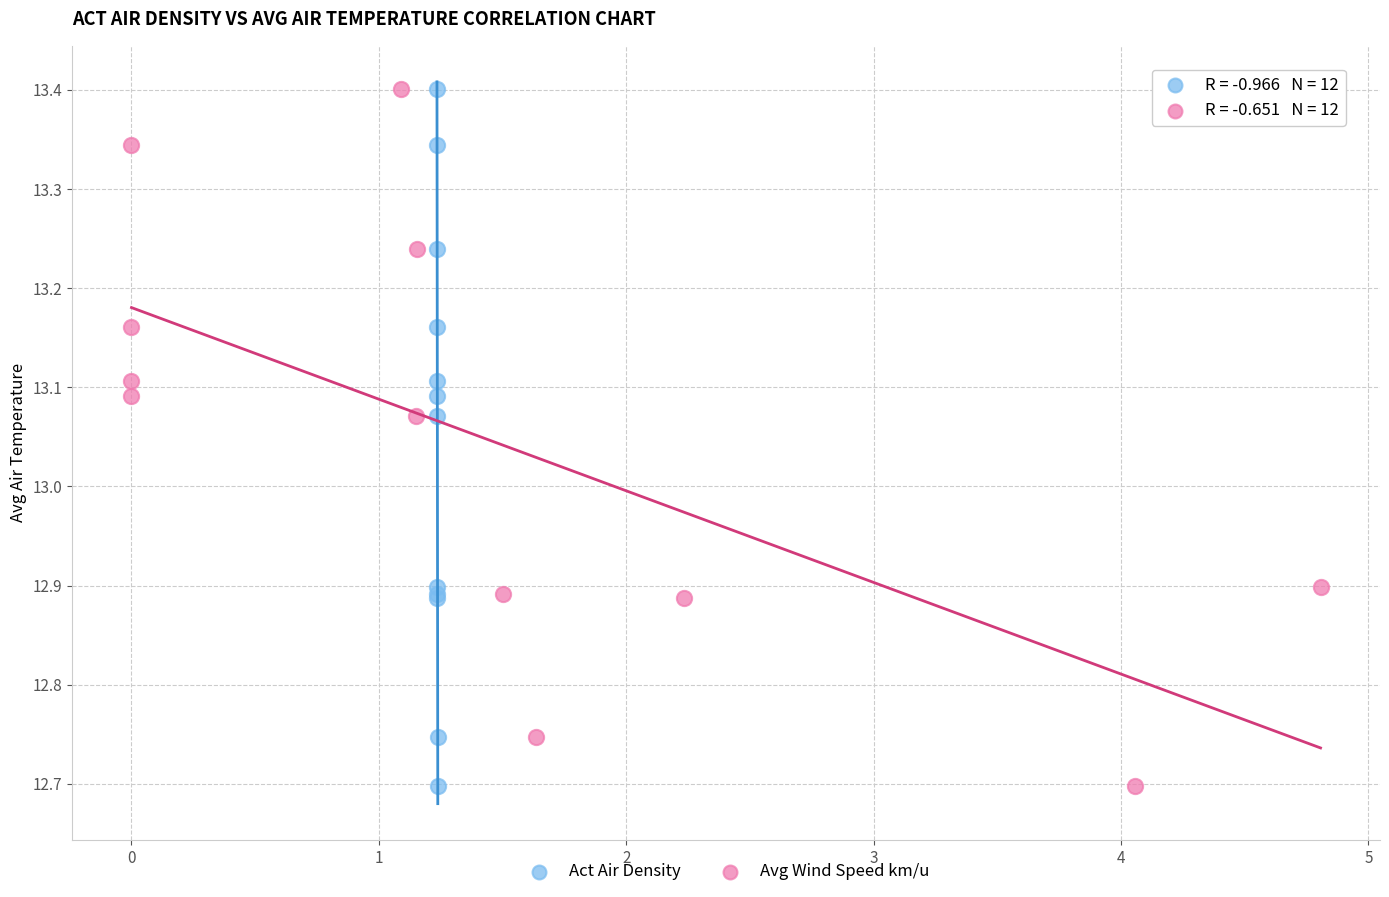

What are all the series names shown in the legend?

Act Air Density, Avg Wind Speed km/u